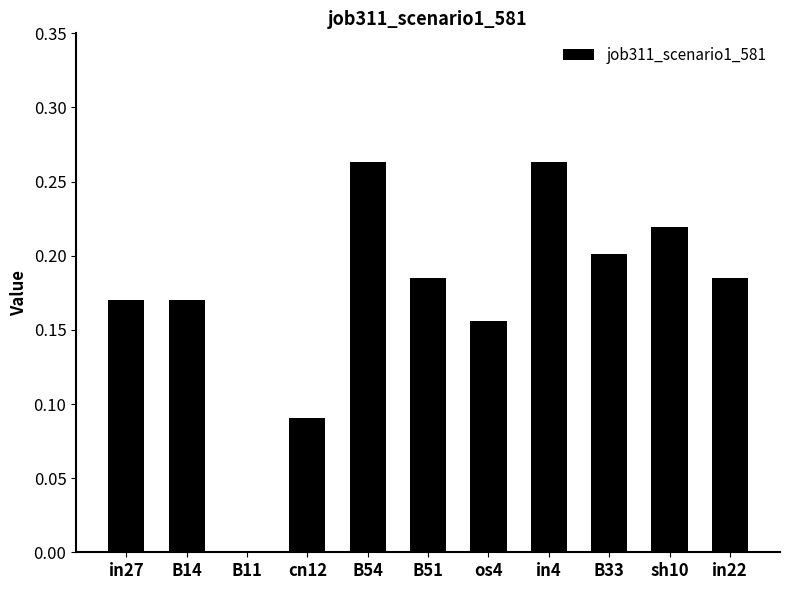

True or false: the data shows 0.2 at B14.

True